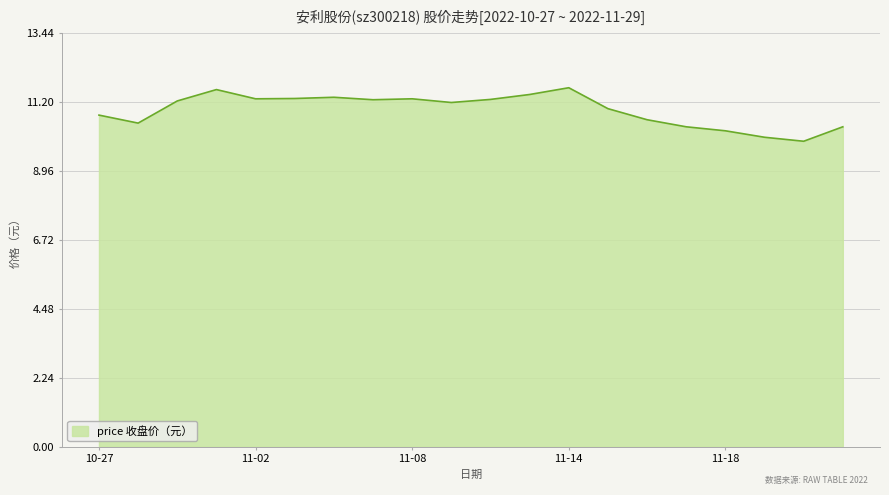

What is the smallest value displayed?

9.9